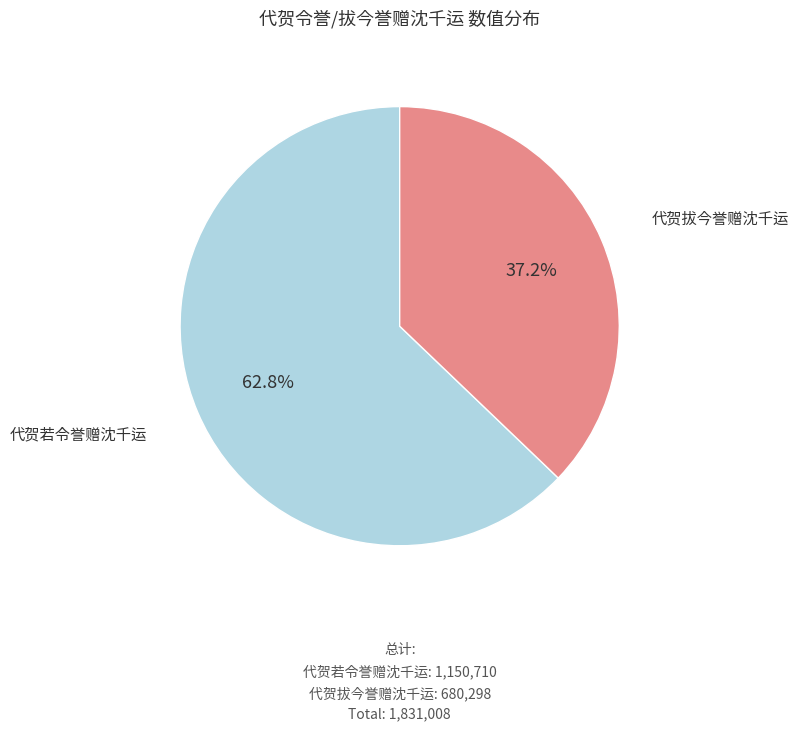

What is the ratio of the value at 代贺拔今誉赠沈千运 to the value at 代贺若令誉赠沈千运?

0.6